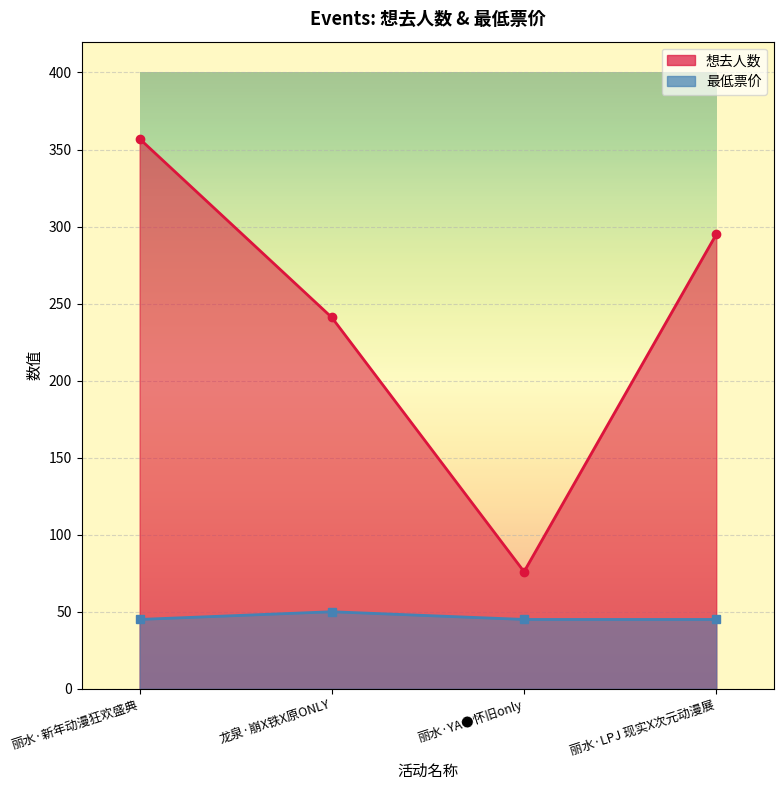

At how many categories does at least one series exceed 66?

4